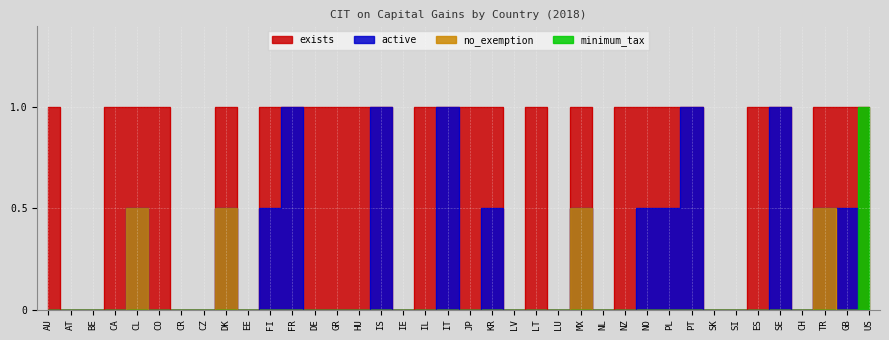

True or false: no_exemption and minimum_tax cross at least once.

False